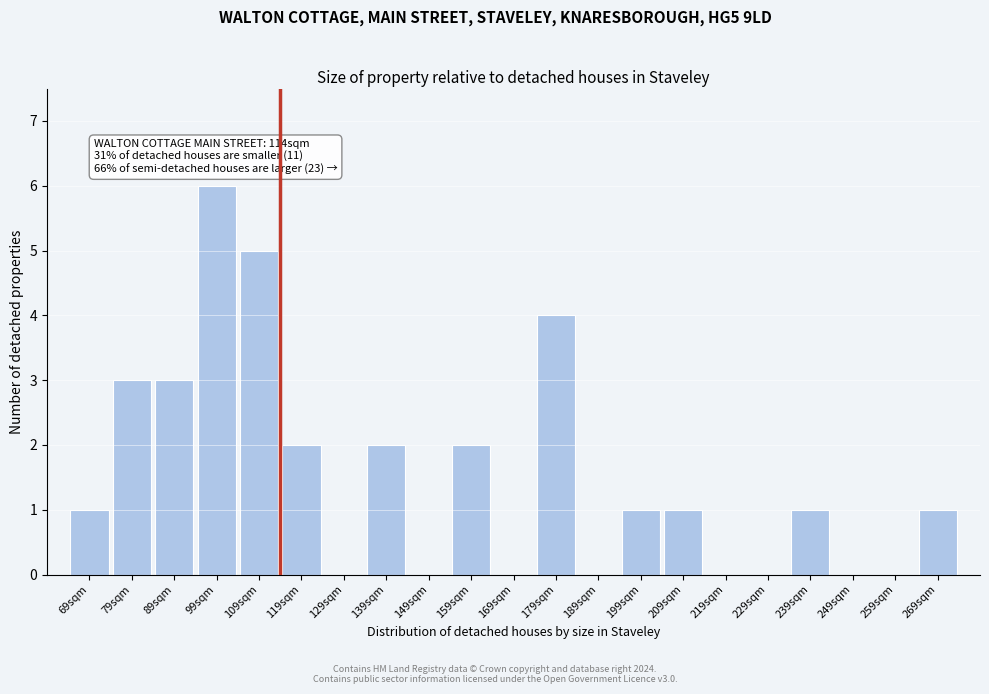

Reading left to right, list all the values displayed in this chart.

69sqm=1	79sqm=3	89sqm=3	99sqm=6	109sqm=5	119sqm=2	129sqm=0	139sqm=2	149sqm=0	159sqm=2	169sqm=0	179sqm=4	189sqm=0	199sqm=1	209sqm=1	219sqm=0	229sqm=0	239sqm=1	249sqm=0	259sqm=0	269sqm=1